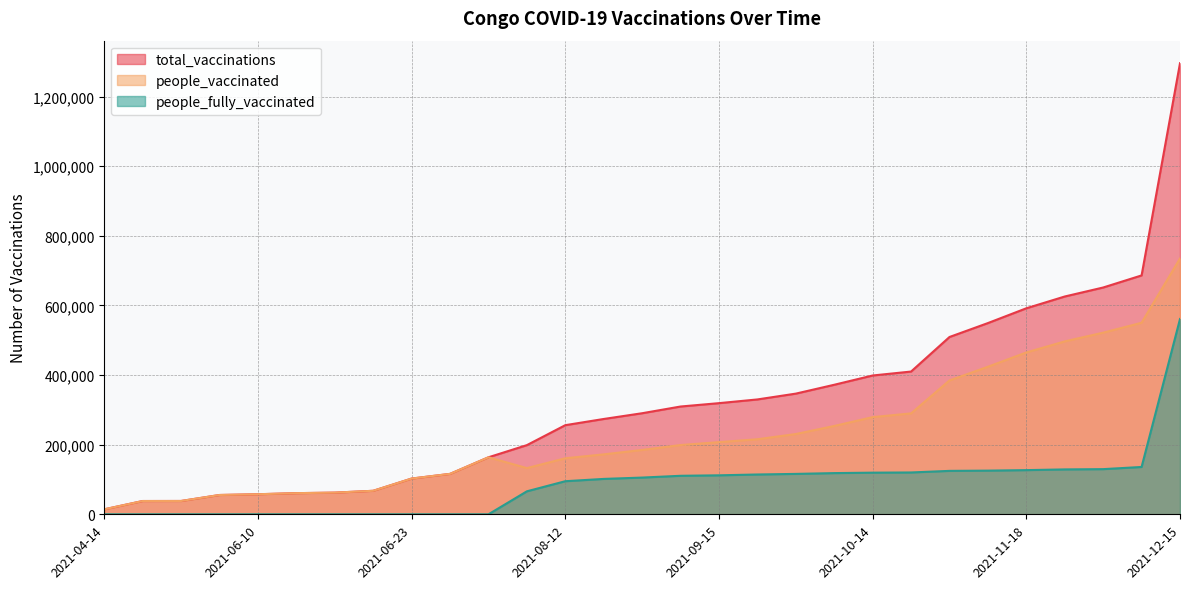

Which series has the widest spread of values?

total_vaccinations